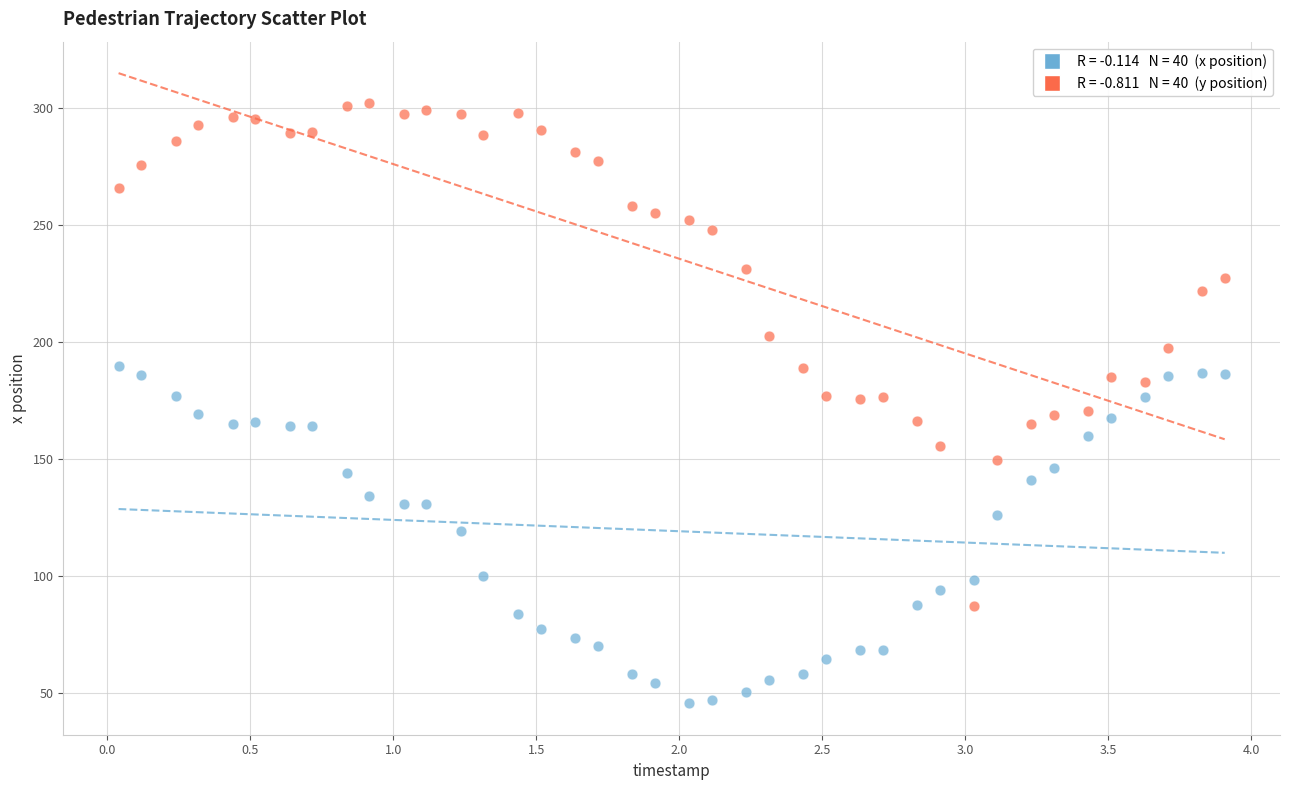

Across all data points, what is the range of Y values (max minus min)?

256.6